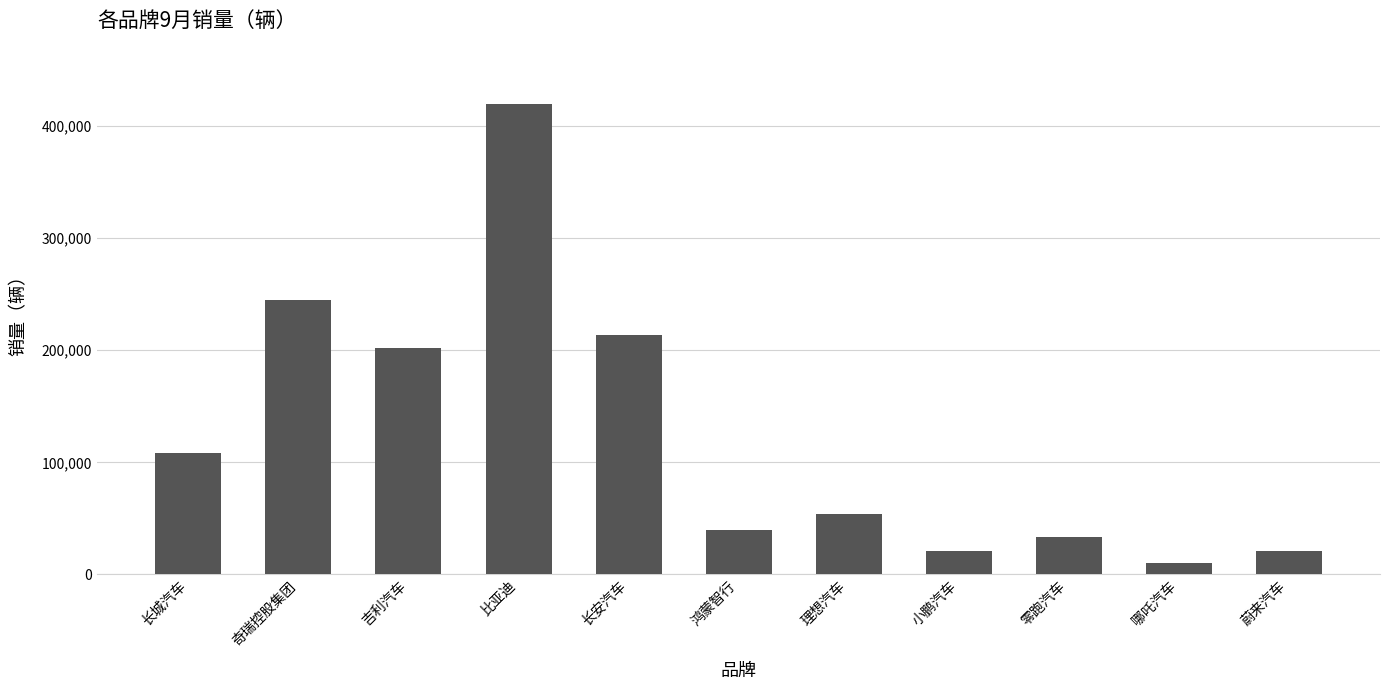

What is the sum of the values at 吉利汽车 and 长安汽车?

415129